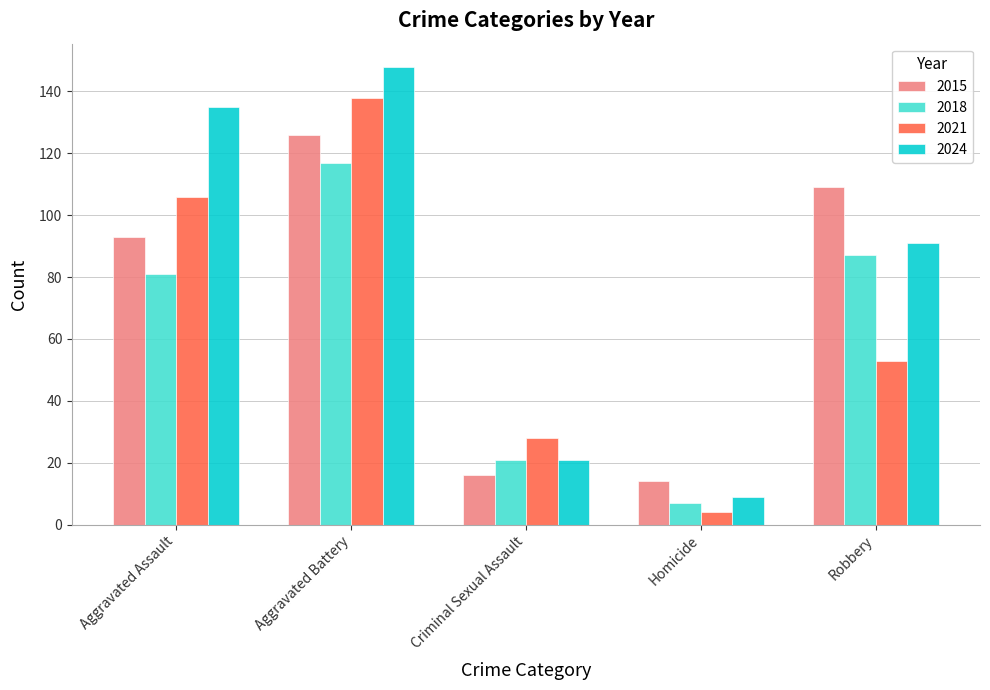

What is the maximum value for 2018?

117